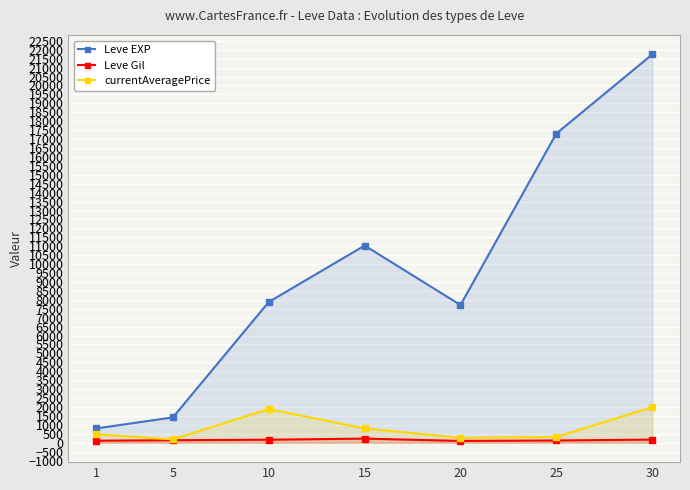

What is the difference between the Leve Gil values at 10 and 20?

67.0